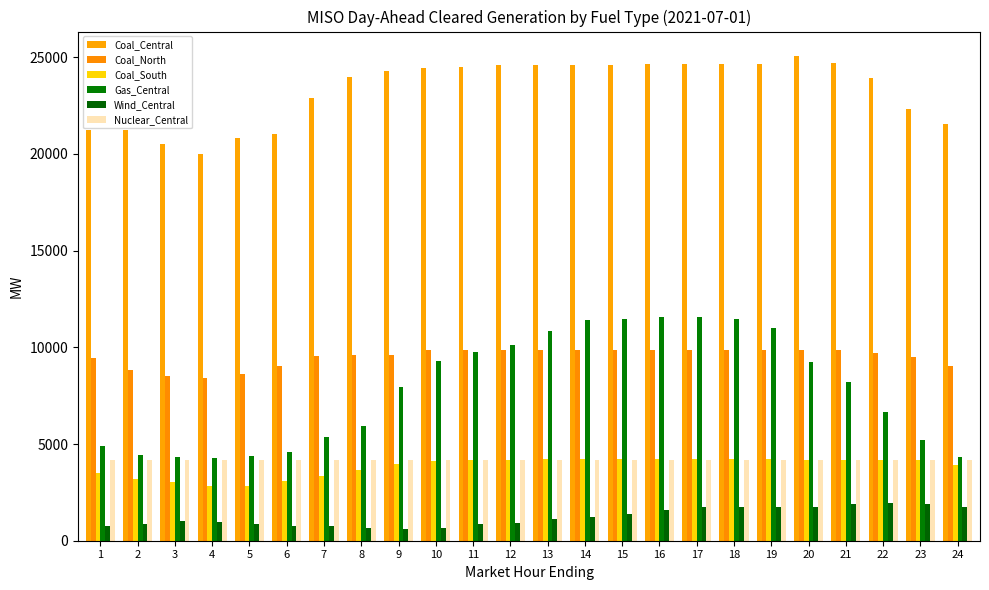

Reading left to right, list all the values displayed in this chart.

Coal_Central: 21247.3	21241.0	20506.7	19996.1	20827.0	21054.1	22892.0	23993.4	24289.9	24462.7	24508.2	24588.2	24583.4	24597.9	24606.8	24632.5	24657.3	24670.8	24664.9	25077.4	24696.3	23952.8	22300.8	21575.9
Coal_North: 9459.7	8847.2	8499.8	8419.3	8601.5	9009.9	9543.1	9622.1	9627.1	9873.0	9881.0	9881.0	9881.0	9881.0	9881.0	9881.0	9886.0	9886.0	9881.0	9876.0	9867.4	9693.2	9480.9	9048.4
Coal_South: 3488.9	3201.9	3037.9	2838.1	2850.4	3101.4	3337.4	3648.2	3983.2	4128.4	4183.2	4183.2	4242.2	4242.2	4242.2	4242.2	4242.2	4242.2	4242.2	4183.2	4183.2	4182.2	4182.2	3910.0
Gas_Central: 4900.6	4445.1	4322.7	4303.4	4386.5	4576.4	5372.5	5930.8	7954.2	9280.9	9776.8	10135.2	10822.1	11429.6	11448.6	11545.1	11551.3	11460.5	10975.1	9224.8	8205.8	6680.0	5196.4	4348.0
Wind_Central: 781.3	872.1	1039.7	981.3	865.2	742.0	745.5	657.6	627.9	670.1	861.4	934.9	1106.8	1227.5	1385.7	1569.2	1735.8	1723.7	1721.4	1766.7	1888.0	1953.9	1906.5	1747.8
Nuclear_Central: 4166.0	4166.0	4166.0	4166.0	4166.0	4166.0	4166.0	4166.0	4166.0	4166.0	4166.0	4166.0	4166.0	4166.0	4166.0	4166.0	4166.0	4166.0	4166.0	4166.0	4166.0	4166.0	4166.0	4166.0